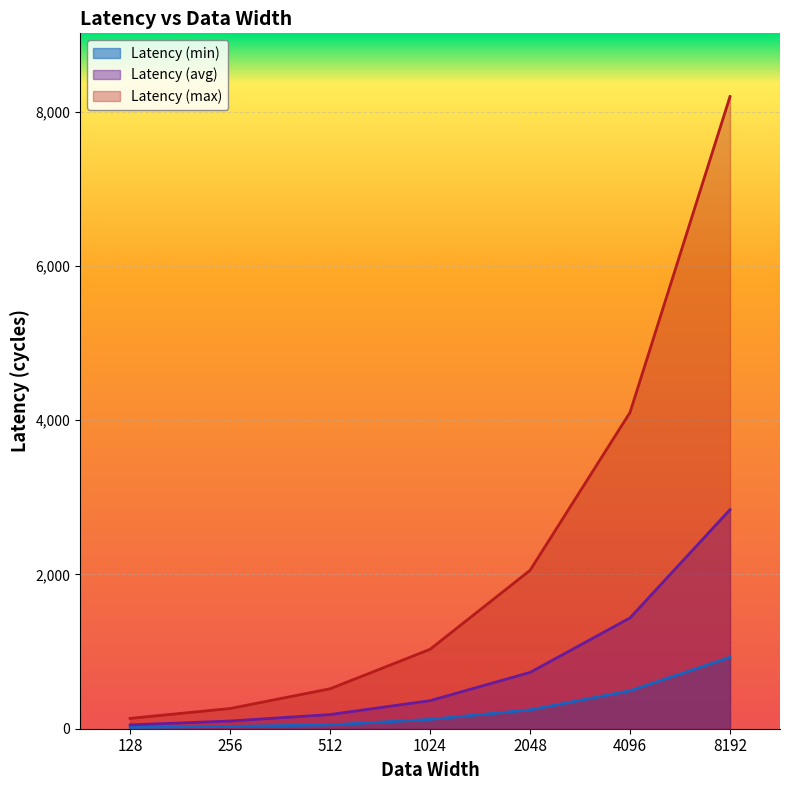

True or false: Latency (avg) has more than 0 points higher than both neighbors.

False